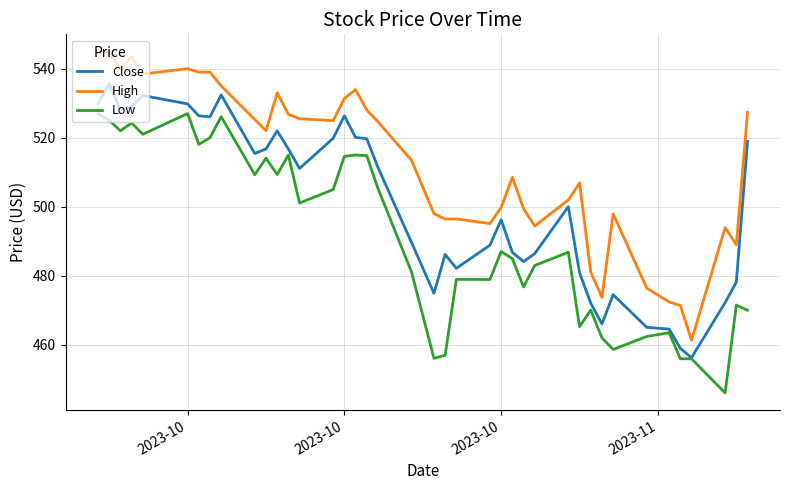

What is the highest value of the Low series?

527.0